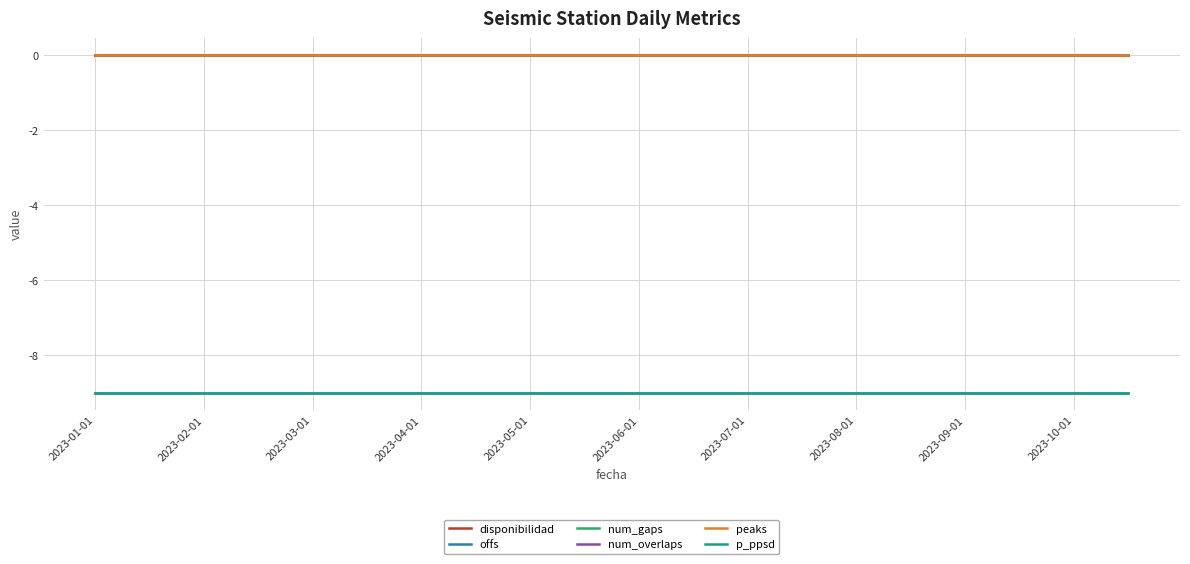

Is this an area chart (filled region under the line)?

No